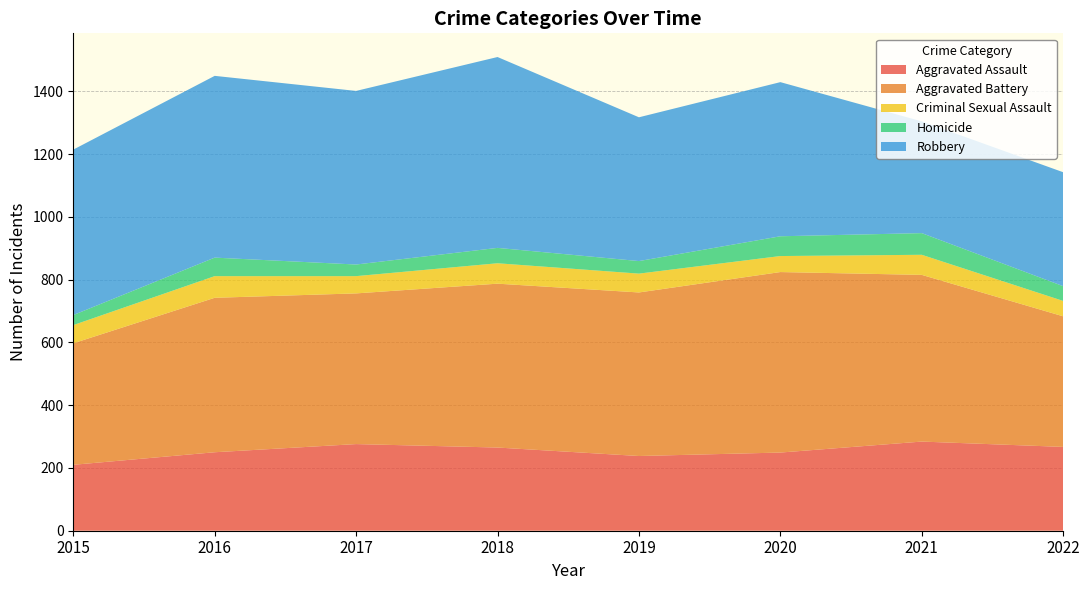

Reading left to right, what are all the values shown in this chart?

Aggravated Assault: 2015=210	2016=250	2017=276	2018=265	2019=238	2020=249	2021=284	2022=267
Aggravated Battery: 2015=387	2016=492	2017=480	2018=522	2019=521	2020=575	2021=531	2022=416
Criminal Sexual Assault: 2015=58	2016=69	2017=55	2018=65	2019=60	2020=51	2021=64	2022=49
Homicide: 2015=32	2016=59	2017=37	2018=49	2019=40	2020=63	2021=69	2022=47
Robbery: 2015=527	2016=579	2017=553	2018=608	2019=458	2020=491	2021=356	2022=363